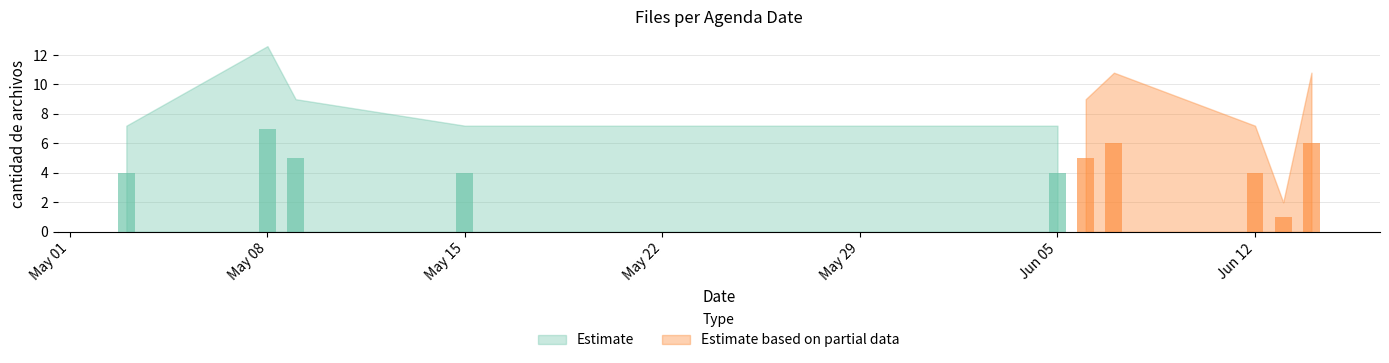

What is the average value?

5